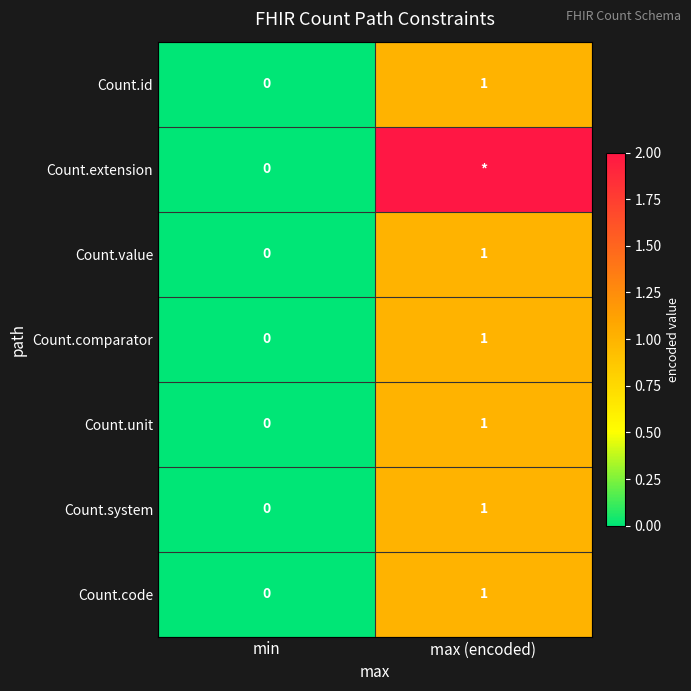

How many data points in Count.unit are less than 1?

1